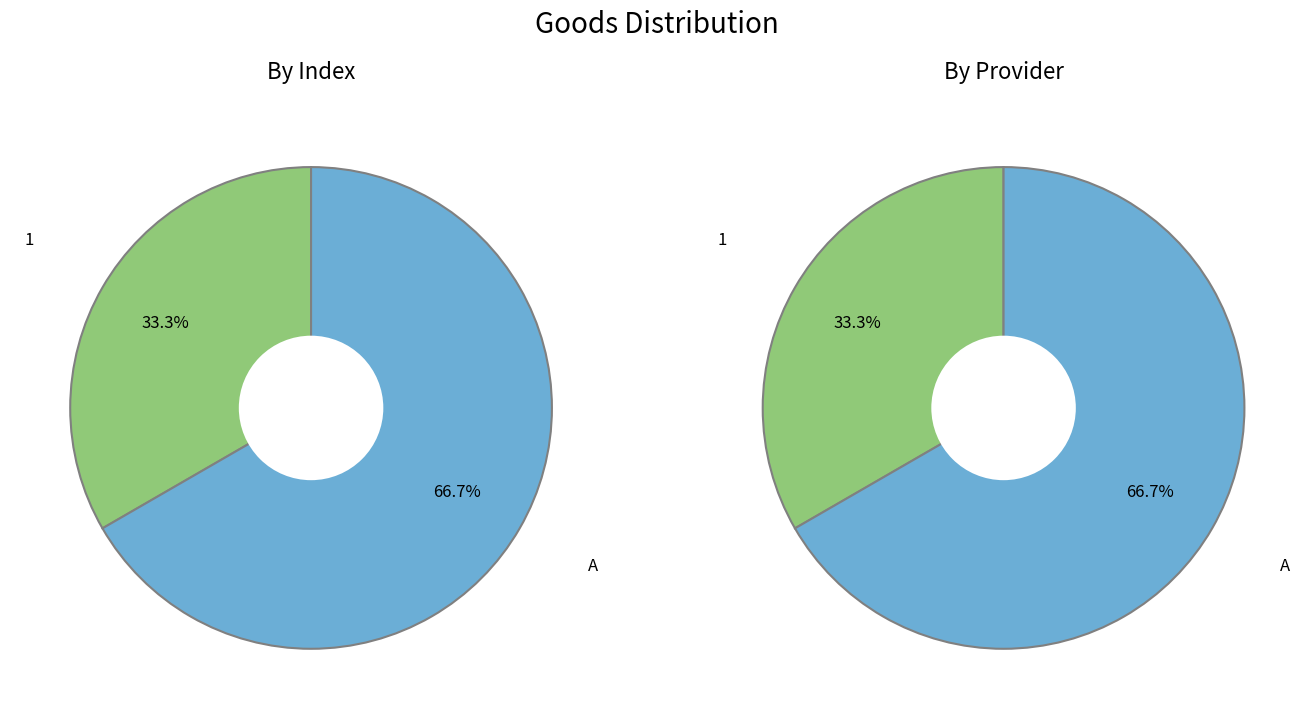

Combined, do 1 and A account for over 50%?

Yes